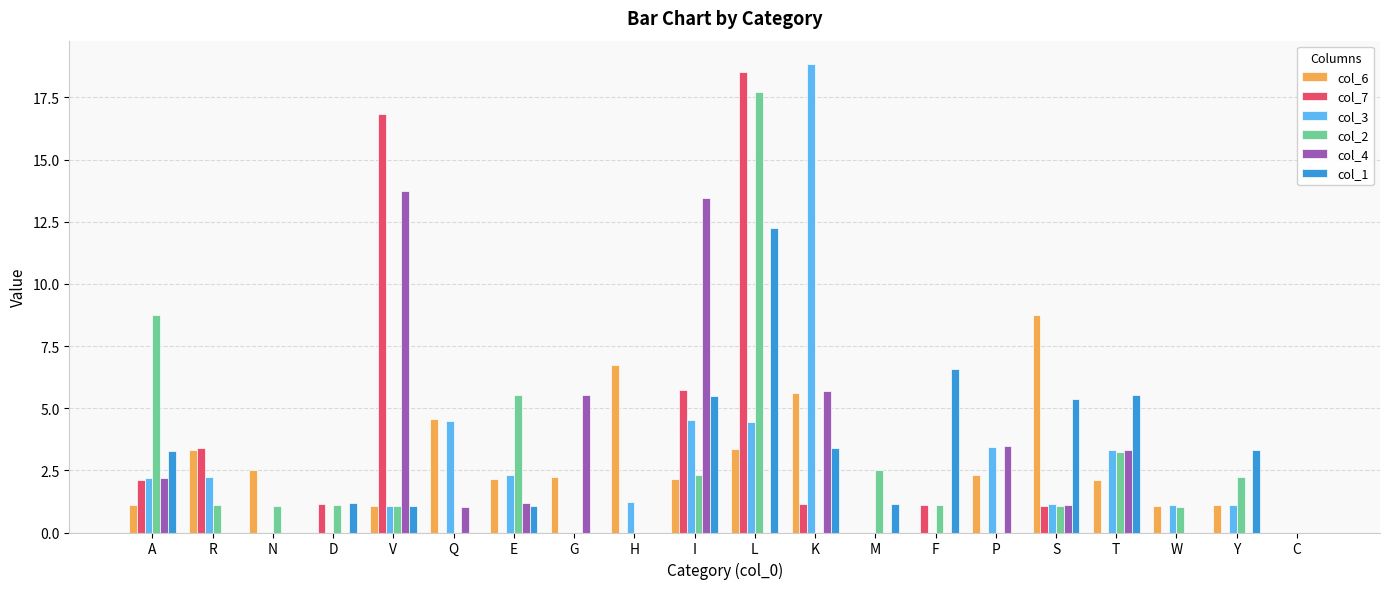

Which series changed the most between V and G?

col_7